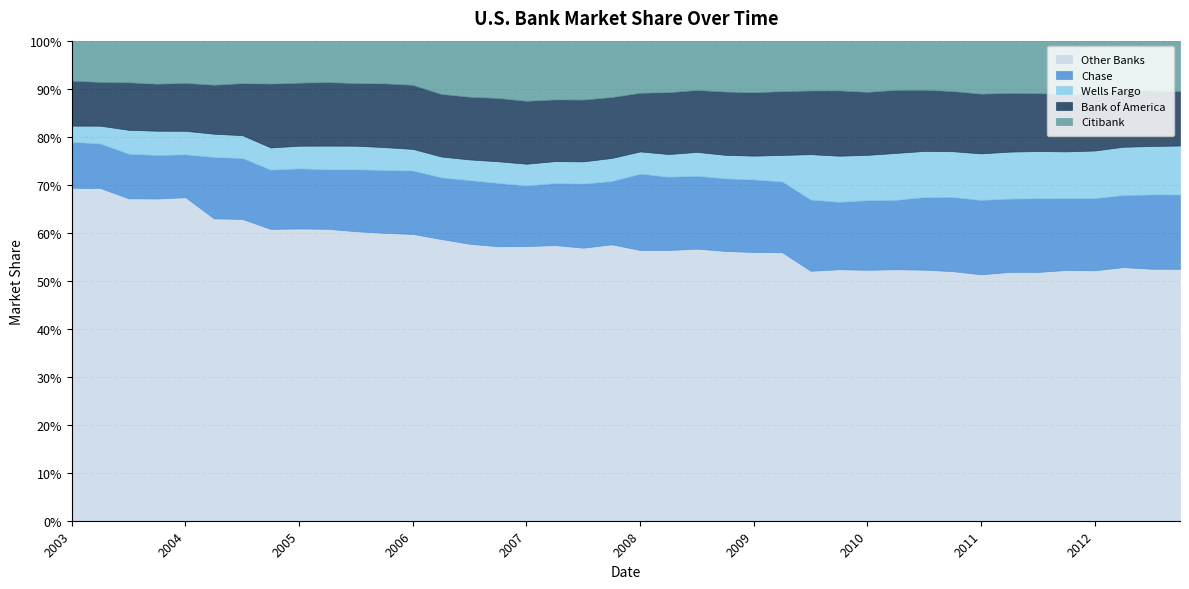

Which category has the lowest value in the Bank of America series?

2003-12-31